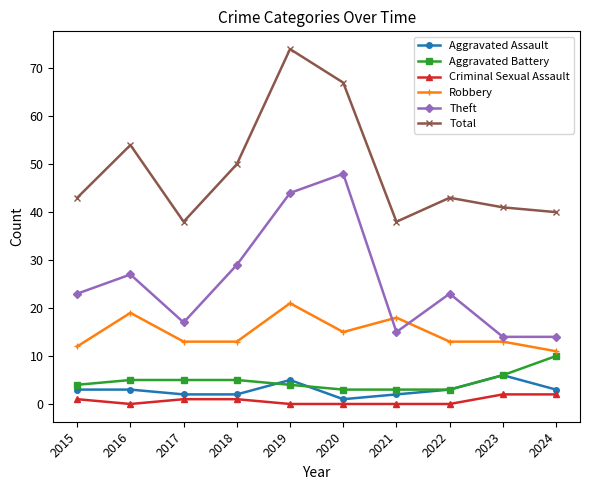

Which series has the widest spread of values?

Total